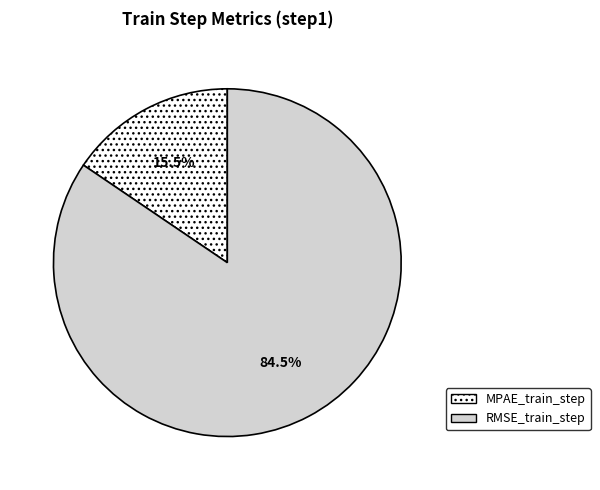

Which category has the smallest portion of the pie?

MPAE_train_step